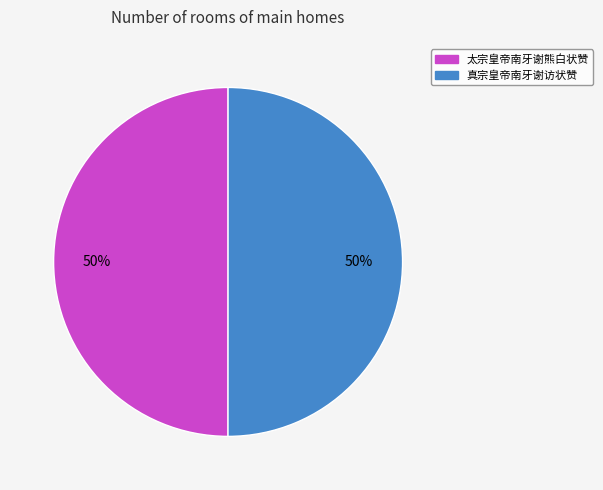

To the nearest percent, what percentage of the pie is 太宗皇帝南牙谢熊白状赞?

50%